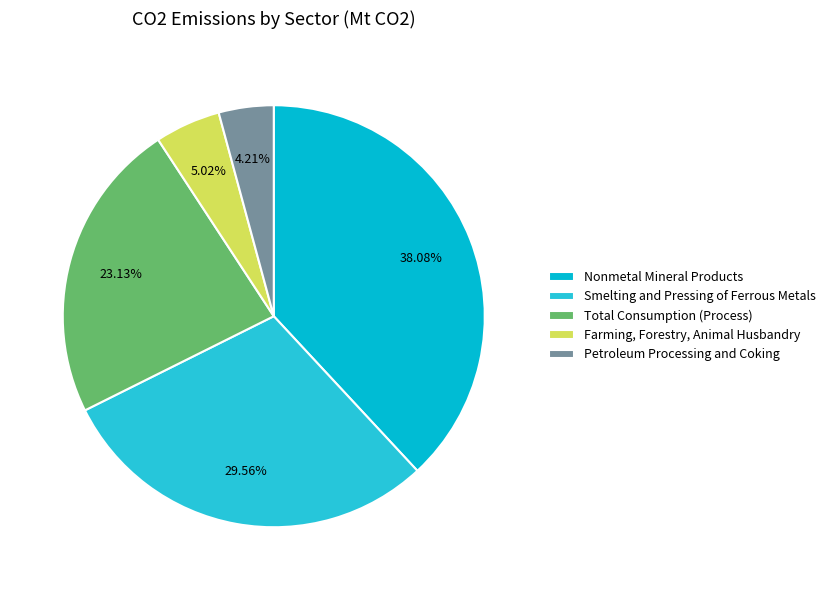

Is it true that Smelting and Pressing of Ferrous Metals is 30% of the pie?

True